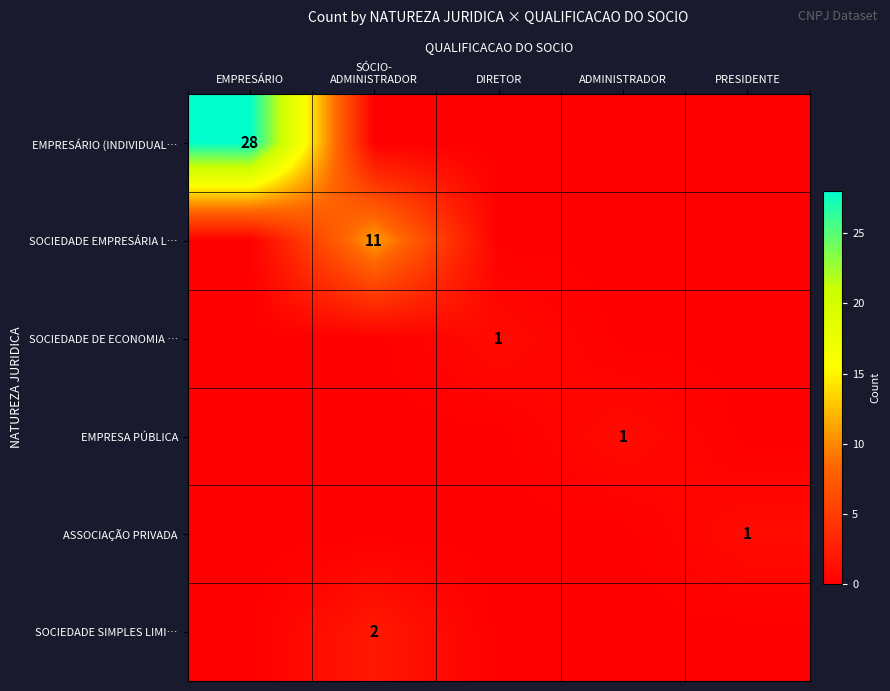

Is it true that SOCIEDADE EMPRESÁRIA L… equals -6 at DIRETOR?

False